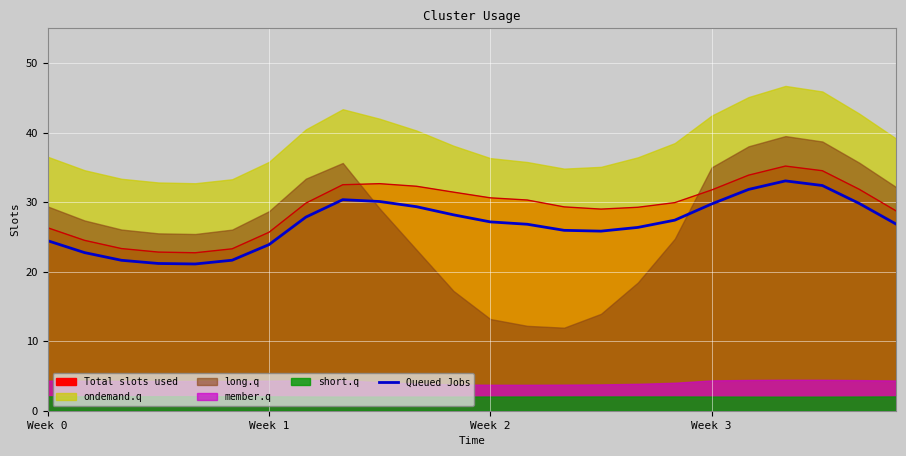

True or false: Queued Jobs and Total slots used intersect in this chart.

False